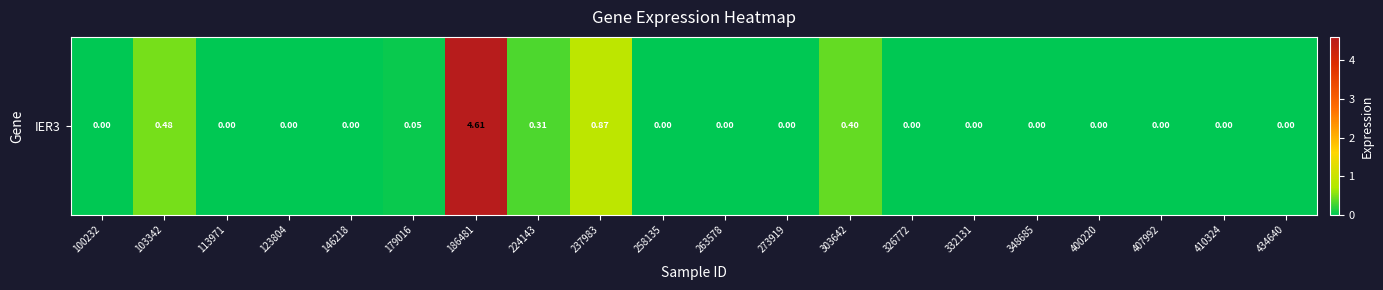

List the labels in order of value, smallest first.

100232, 113971, 123804, 146218, 258135, 263578, 273919, 326772, 332131, 348685, 400220, 407992, 410324, 434640, 179016, 224143, 303642, 103342, 237983, 186481